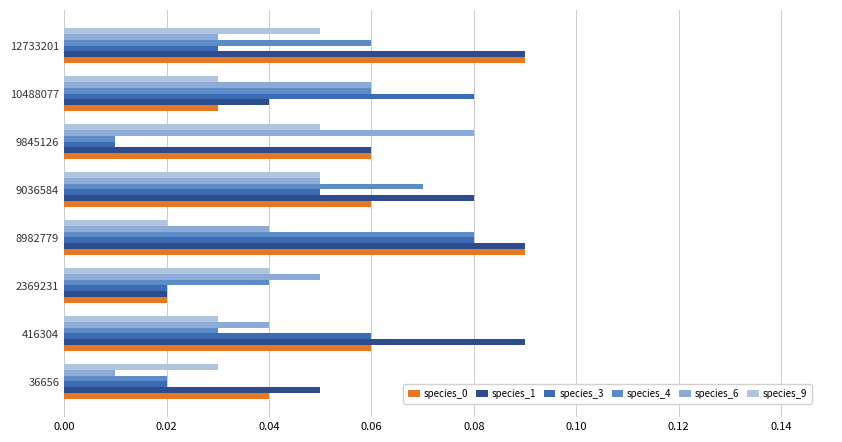

How many species_3 values are between 0 and 1?

8